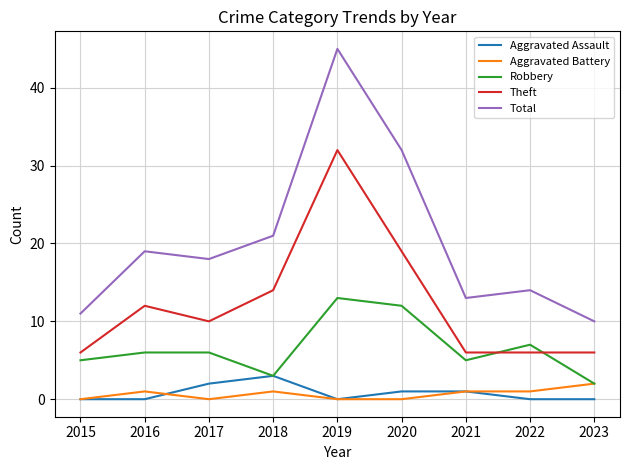

What value does the Theft series have at 2016?

12